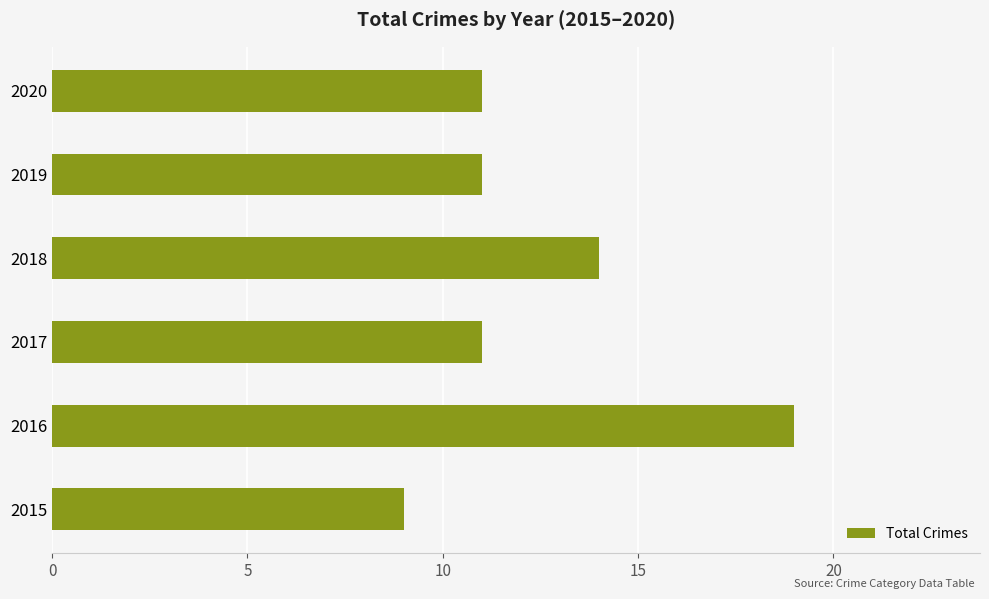

Reading top to bottom, list all the values displayed in this chart.

2020=11	2019=11	2018=14	2017=11	2016=19	2015=9